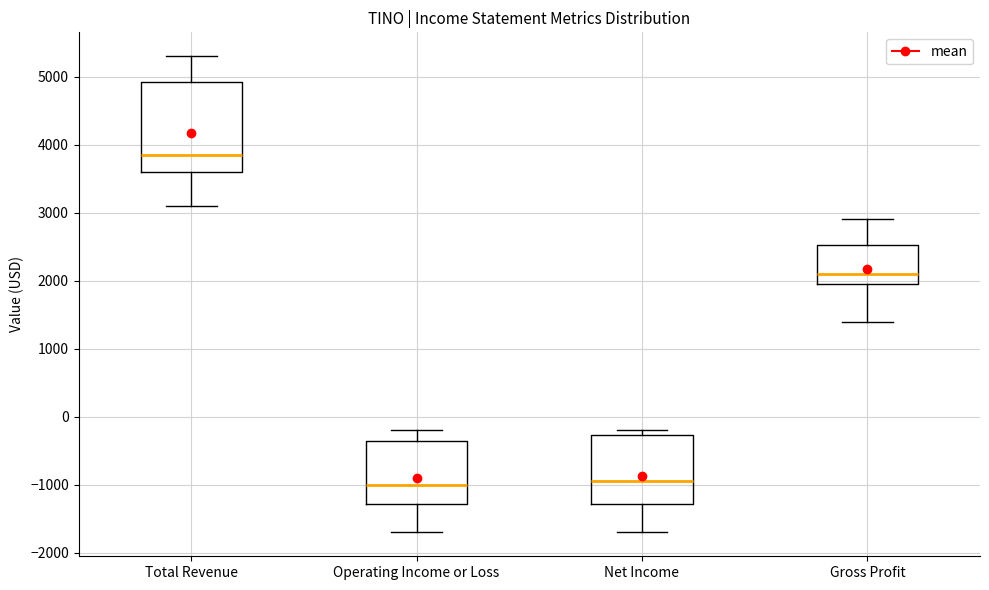

Reading left to right, read every box against the y-axis: the position of its median line, the range the box covers, and the ends of its whiskers. The values are not printed on the chart, so give them approximately, as read against the axis.

Total Revenue: median 3900, box 3600 to 4900, whiskers 3100 to 5300
Operating Income or Loss: median -1000, box -1300 to -300, whiskers -1700 to -200
Net Income: median -900, box -1300 to -300, whiskers -1700 to -200
Gross Profit: median 2100, box 2000 to 2500, whiskers 1400 to 2900